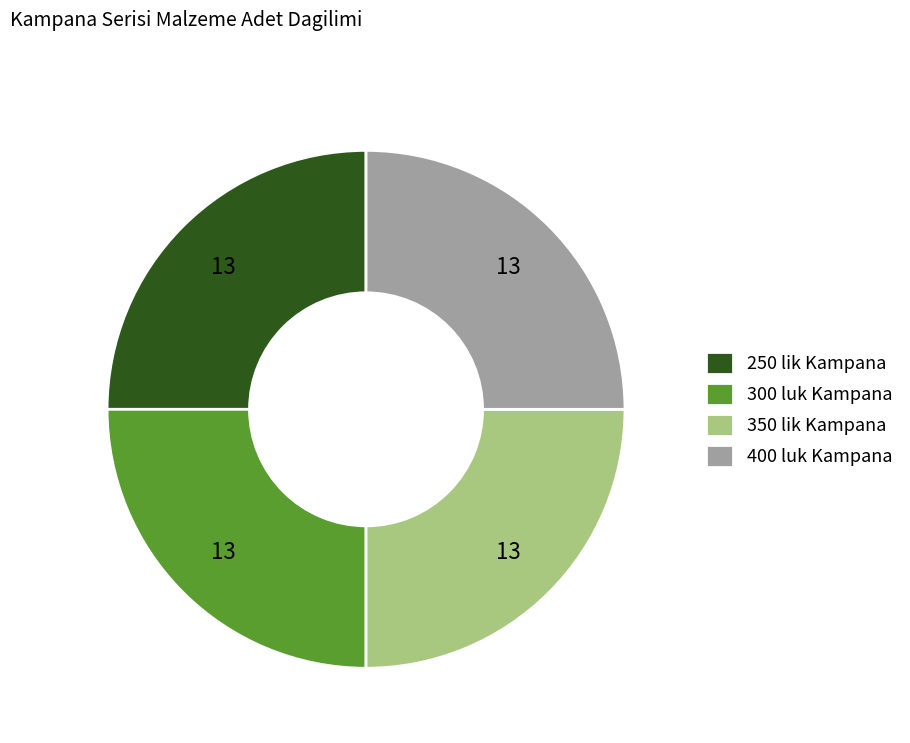

Is it true that 250 lik Kampana is 25% of the pie?

True